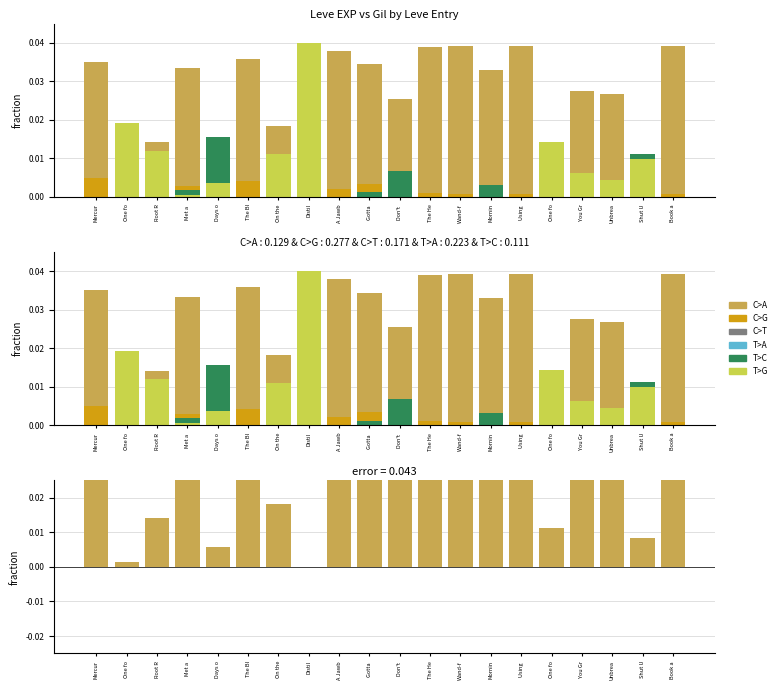

List the labels in order of T>G value, smallest first.

Mercur, The Bl, A Jawb, Gotta , Don't , The He, Wand-f, Mornin, Using , Book a, Met a , Days o, Unbrea, You Gr, Shut U, On the, Root R, One fo, One fo, Distil